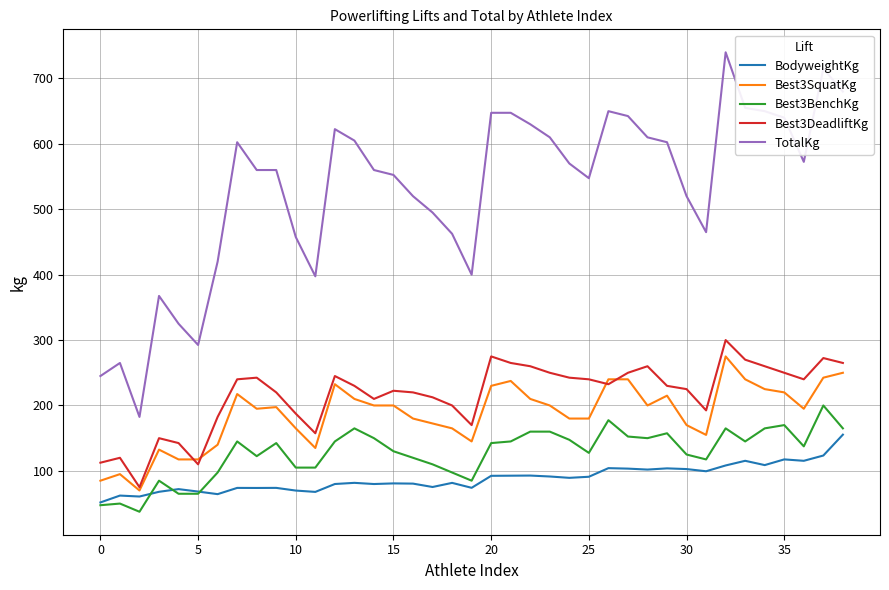

Which series has the largest total across all categories?

TotalKg